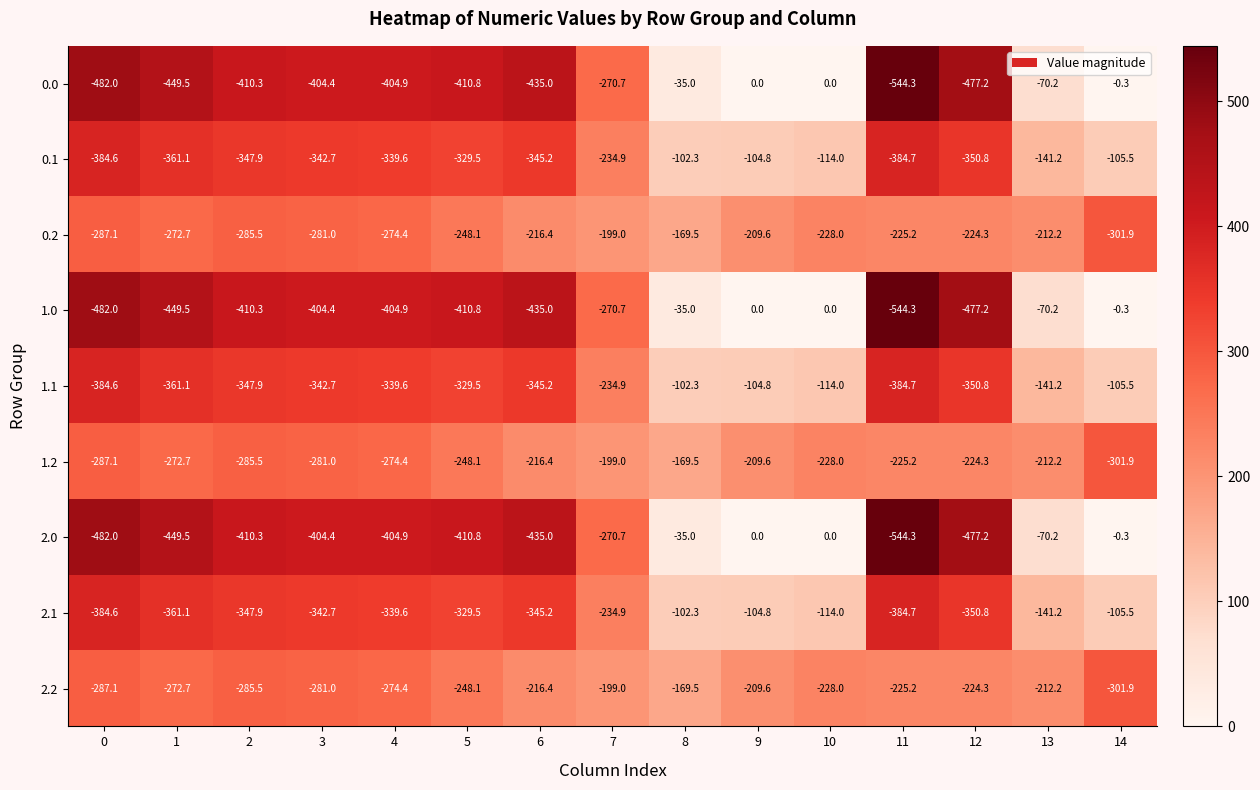

What is the maximum value for 2.2?

-169.5